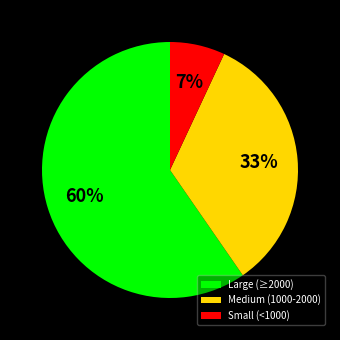

Which has a higher value, Large (≥2000) or Small (<1000)?

Large (≥2000)